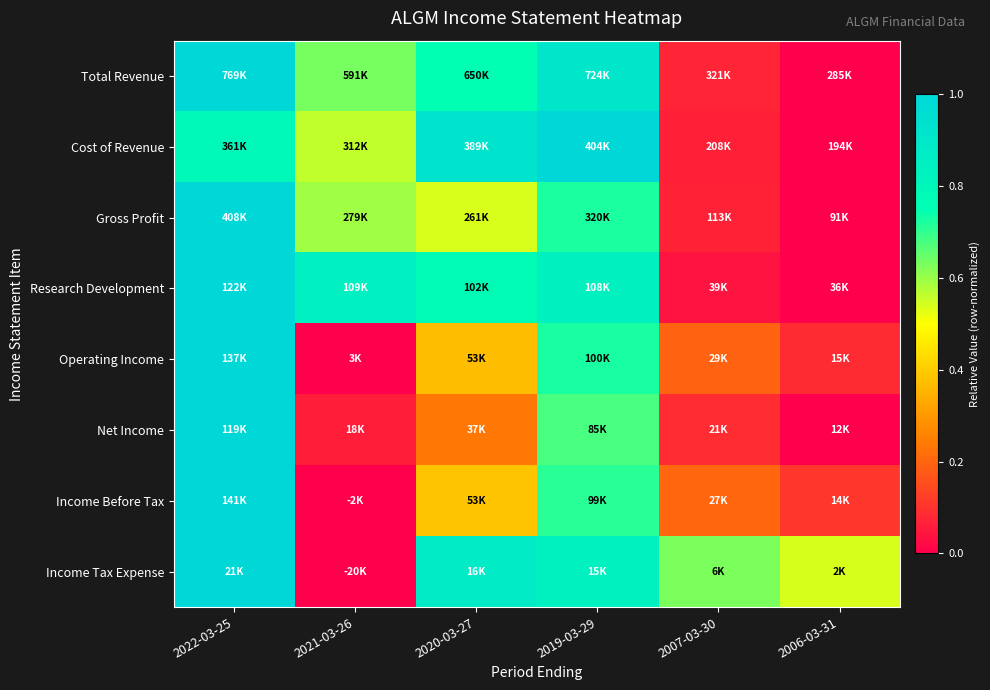

Count the number of categories in the chart.

6